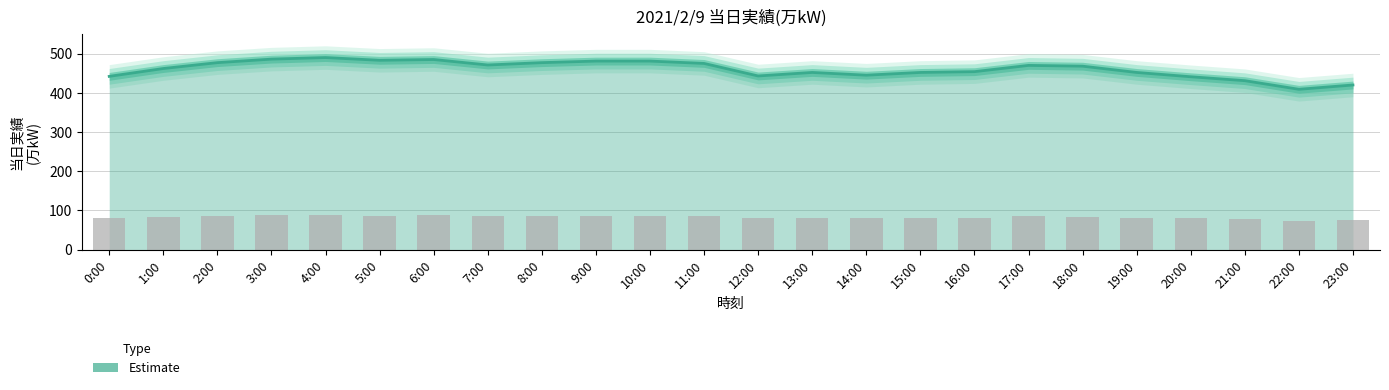

Rank the categories by value from lowest to highest.

22:00, 23:00, 21:00, 20:00, 0:00, 12:00, 14:00, 13:00, 15:00, 19:00, 16:00, 1:00, 18:00, 17:00, 7:00, 11:00, 2:00, 8:00, 9:00, 10:00, 5:00, 6:00, 3:00, 4:00